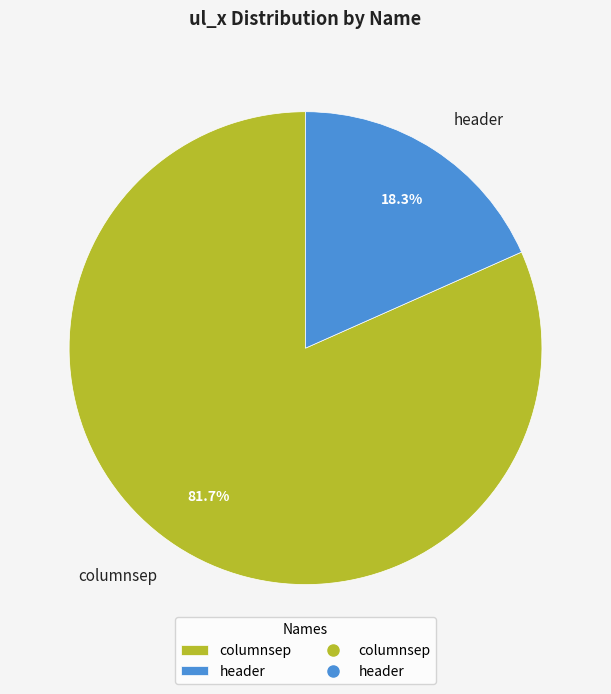

What portion of the pie excludes columnsep?

18.3%